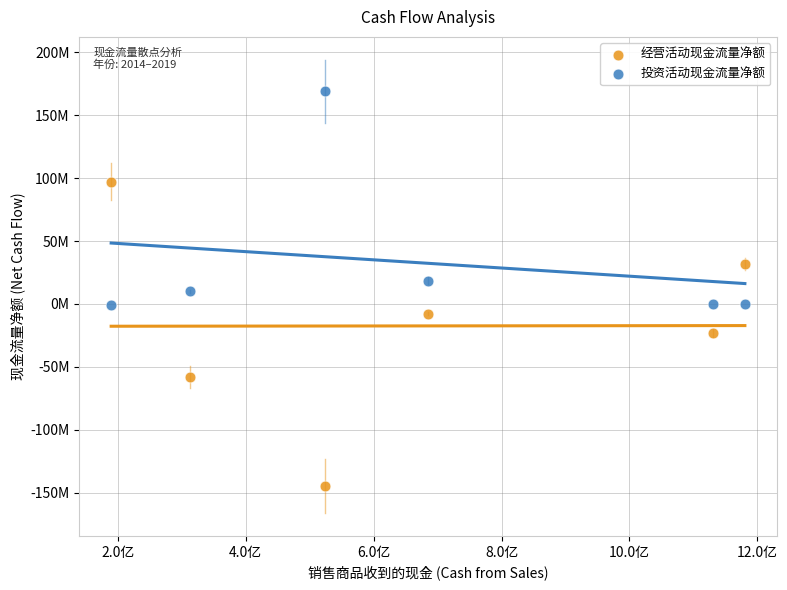

Which series has the largest Y range (max minus min)?

经营活动现金流量净额